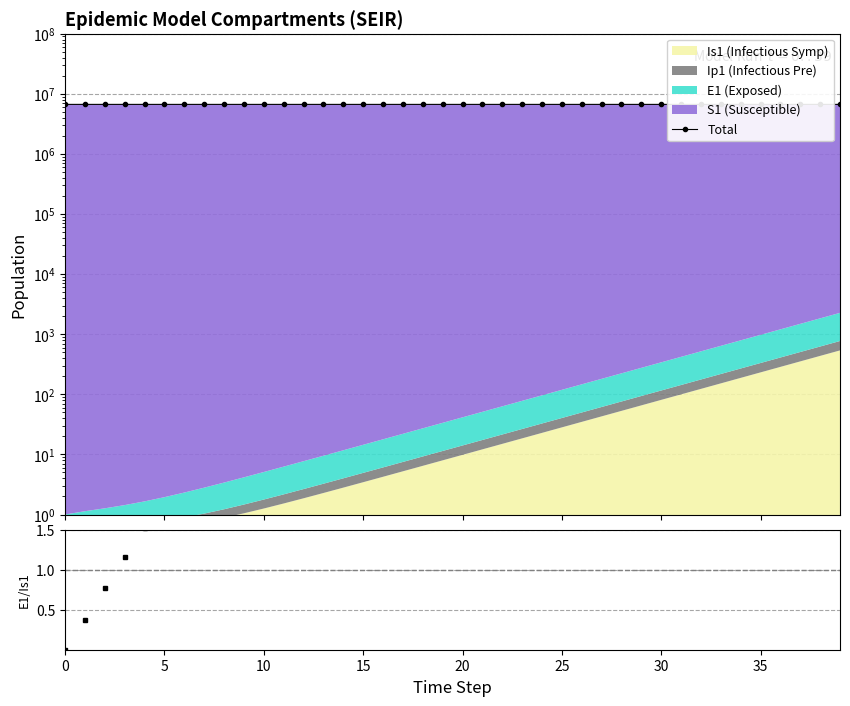

How many lines are shown in the chart?

1